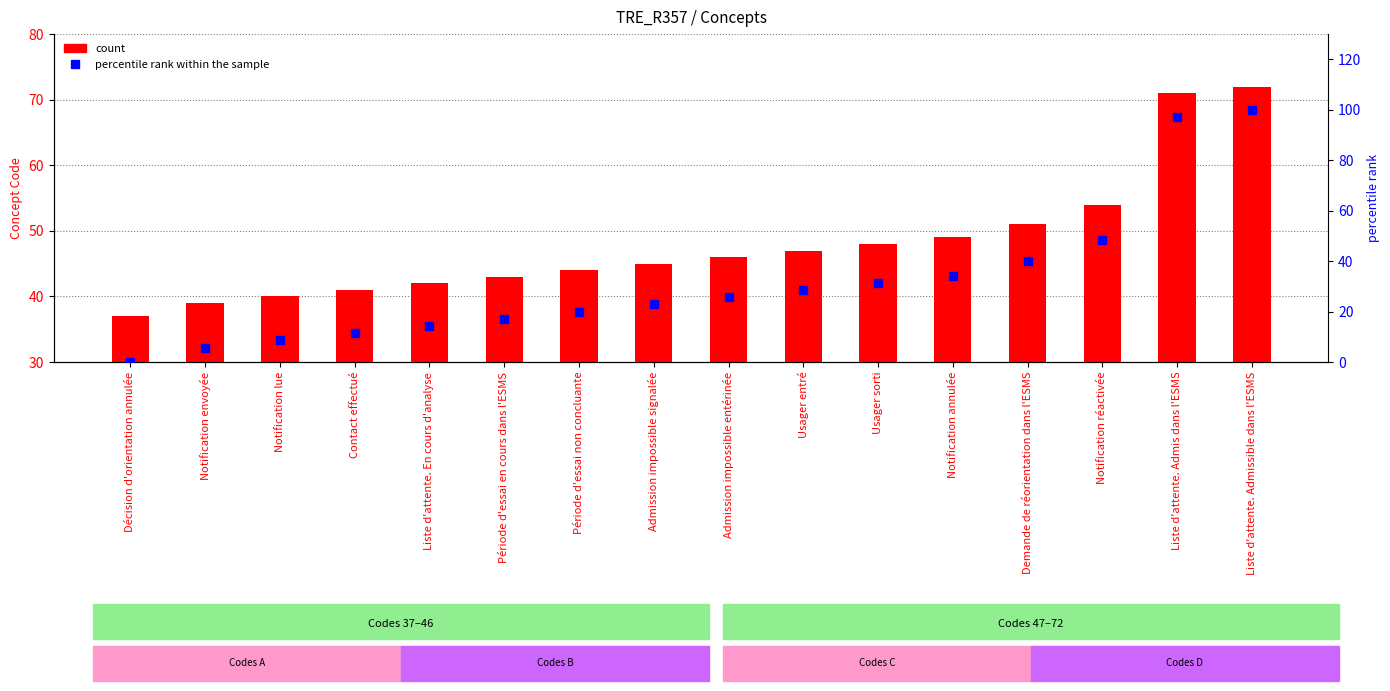

How many groups of bars are there?

16